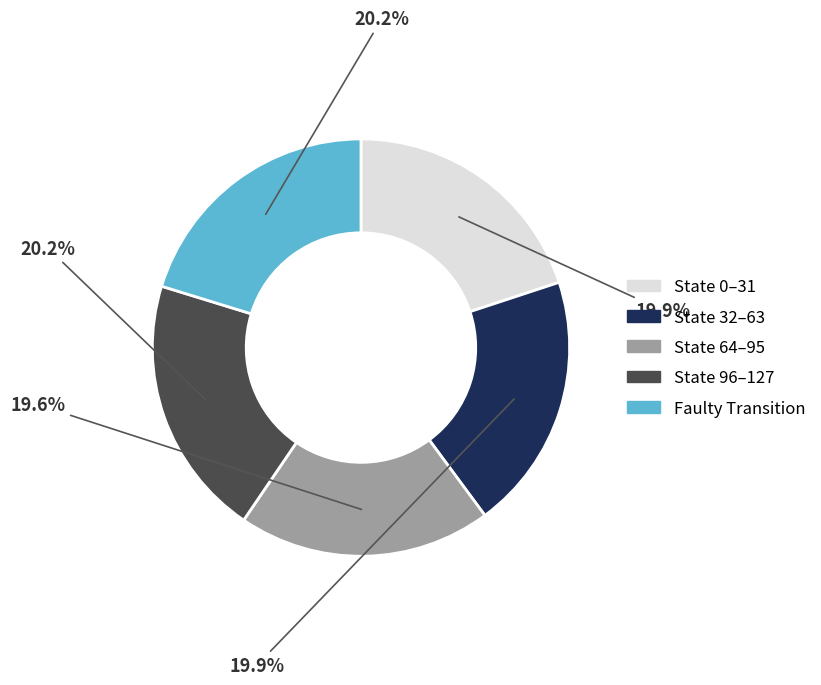

Is there a majority slice in this chart?

No